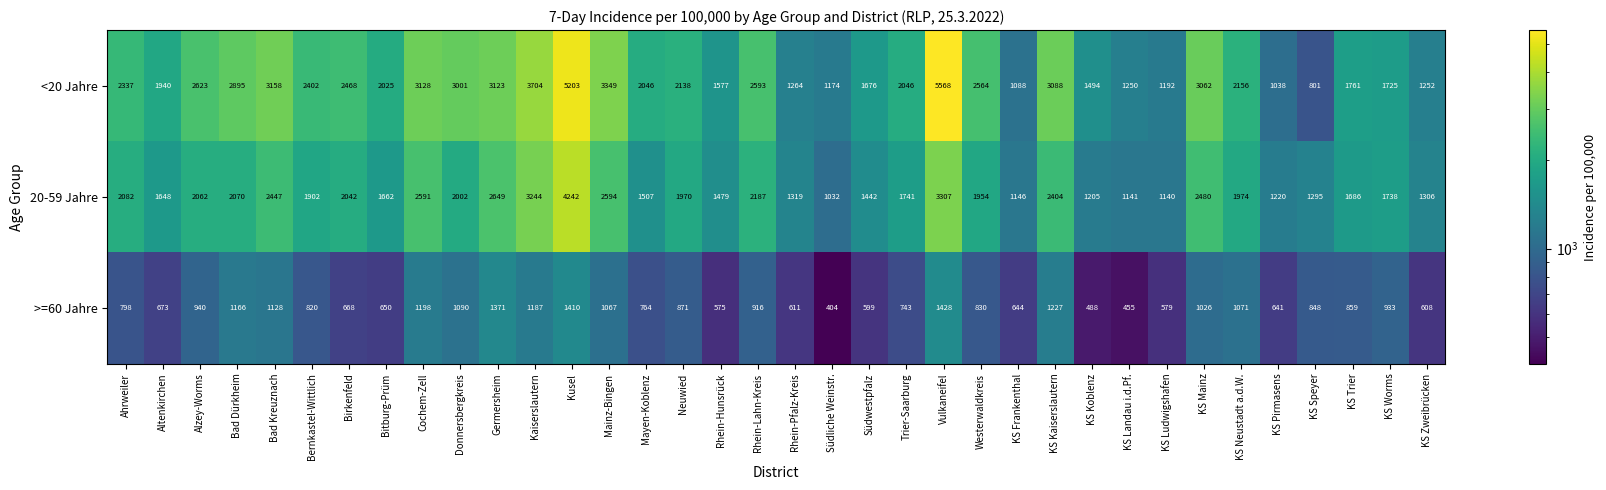

At how many categories does at least one series exceed 553?

36